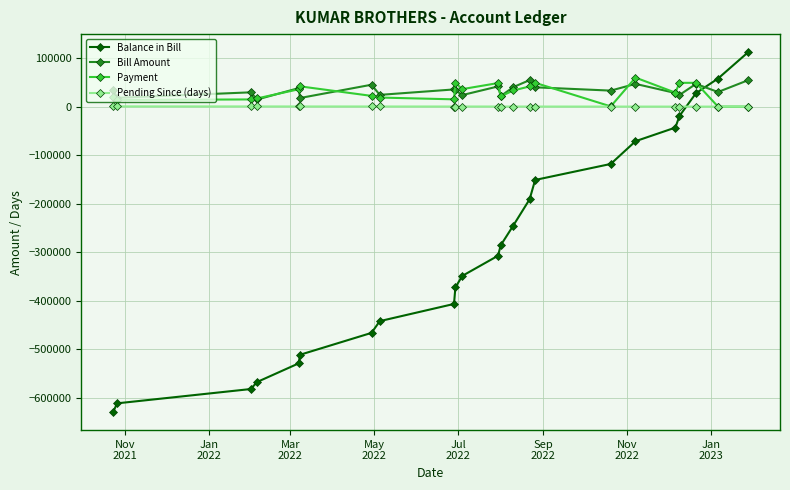

What is the maximum value for Balance in Bill?

112241